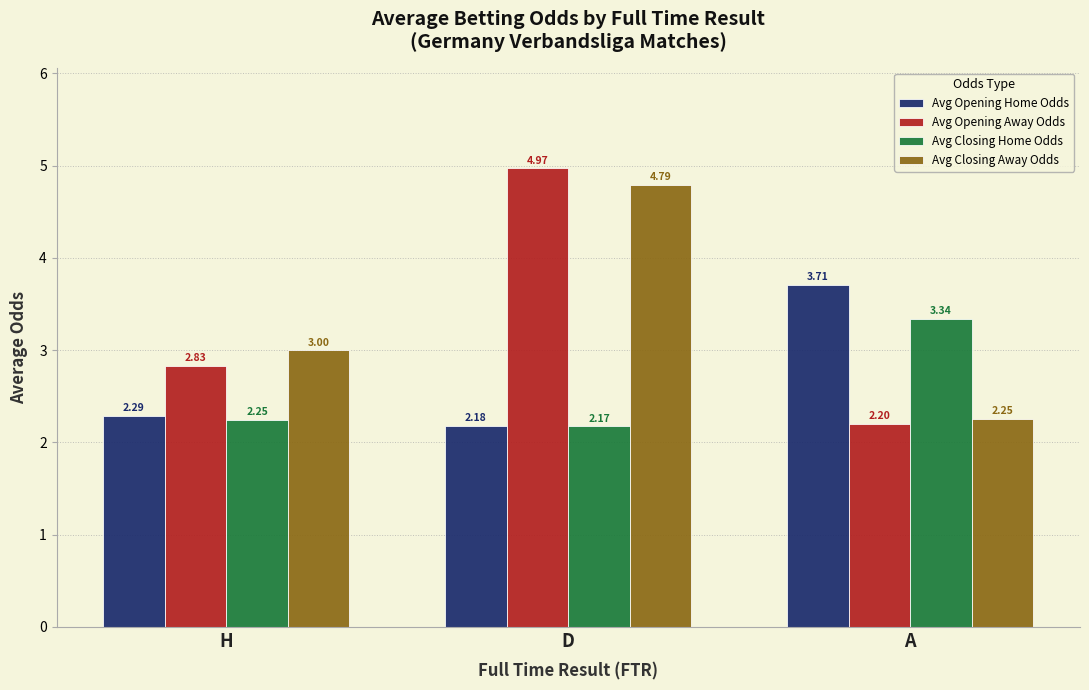

What is the sum of the Avg Closing Home Odds values at H and D?

4.4